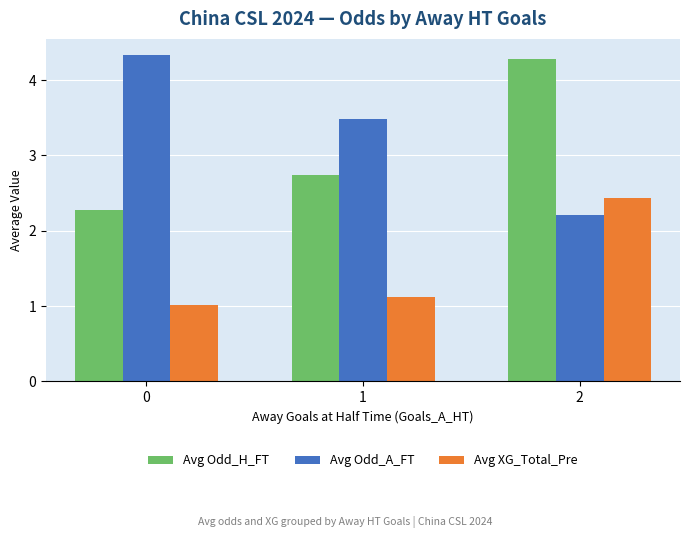

Which series has the largest total across all categories?

Avg Odd_A_FT